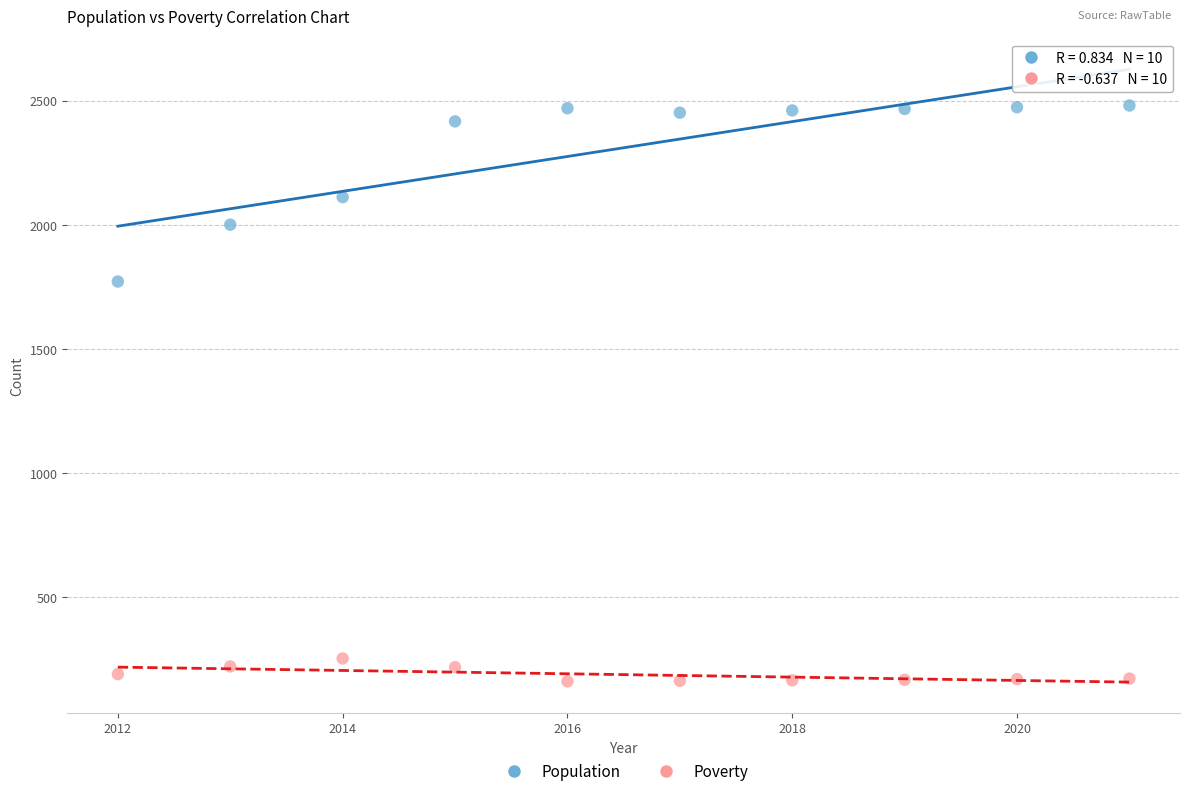

Across all series, what Y value is closest to 1320?

1771